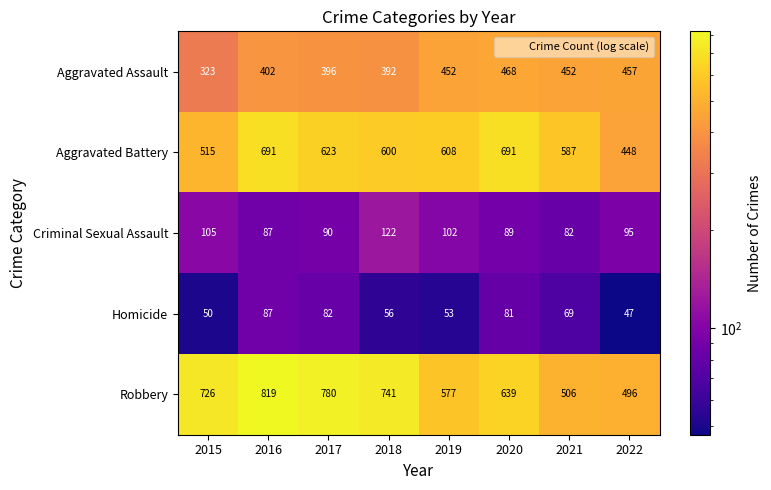

How many series are shown in this chart?

5